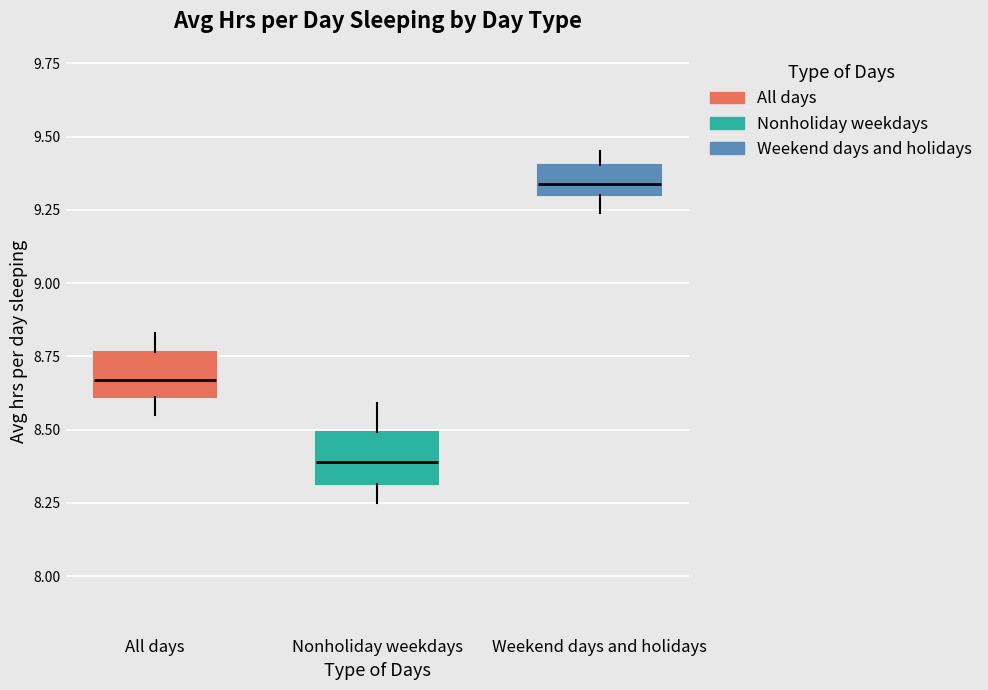

Where is the lower edge of the box for Nonholiday weekdays on the y-axis? The values are not printed on the chart, so give them approximately, as read against the axis.

8.30